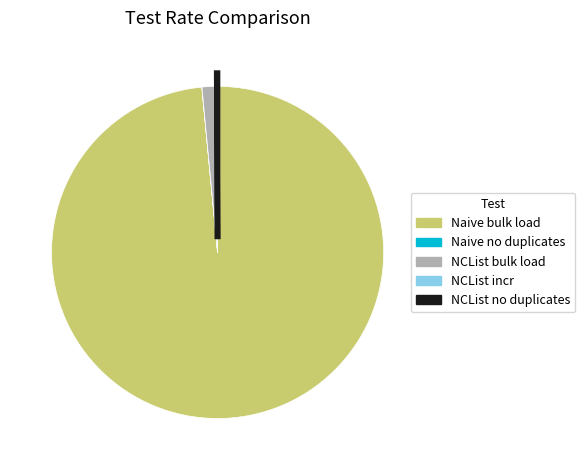

Do NCList bulk load and Naive bulk load together represent more than half of the pie?

Yes